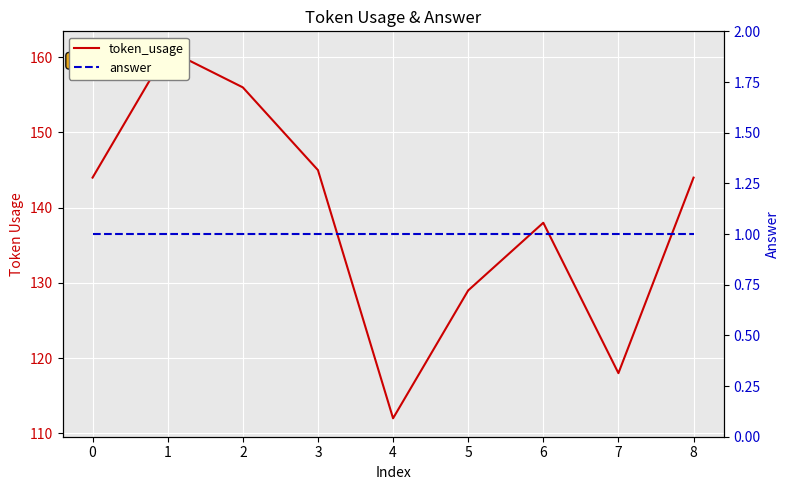

Is the value of answer at 5 greater than the value of token_usage at 8?

No